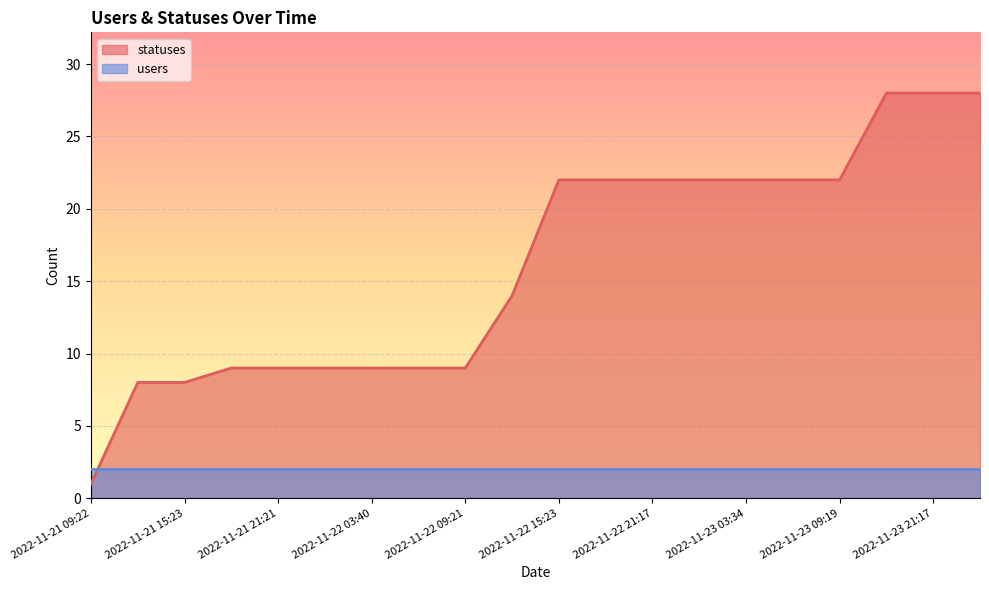

Rank the categories by value from highest to lowest.

2022-11-23 18:24, 2022-11-23 21:17, 2022-11-24 01:49, 2022-11-22 15:23, 2022-11-22 18:26, 2022-11-22 21:17, 2022-11-23 01:46, 2022-11-23 03:34, 2022-11-23 06:25, 2022-11-23 09:19, 2022-11-22 12:43, 2022-11-21 18:27, 2022-11-21 21:21, 2022-11-22 01:59, 2022-11-22 03:40, 2022-11-22 06:27, 2022-11-22 09:21, 2022-11-21 13:51, 2022-11-21 15:23, 2022-11-21 09:22